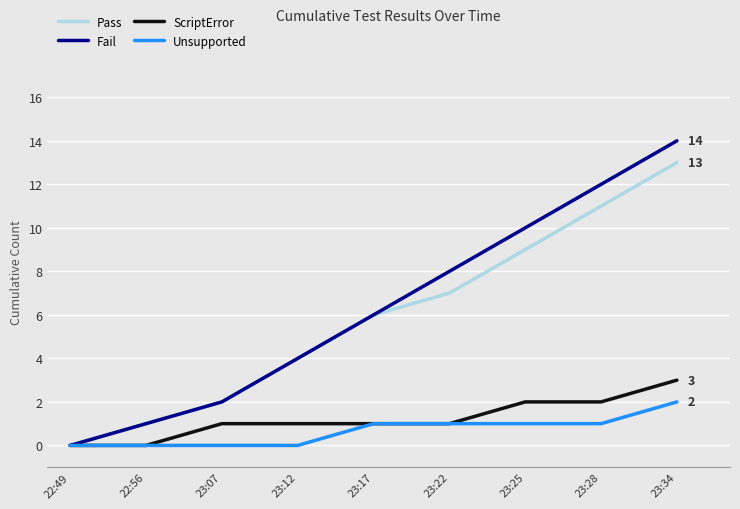

At which category is the sum across all series the highest?

23:34